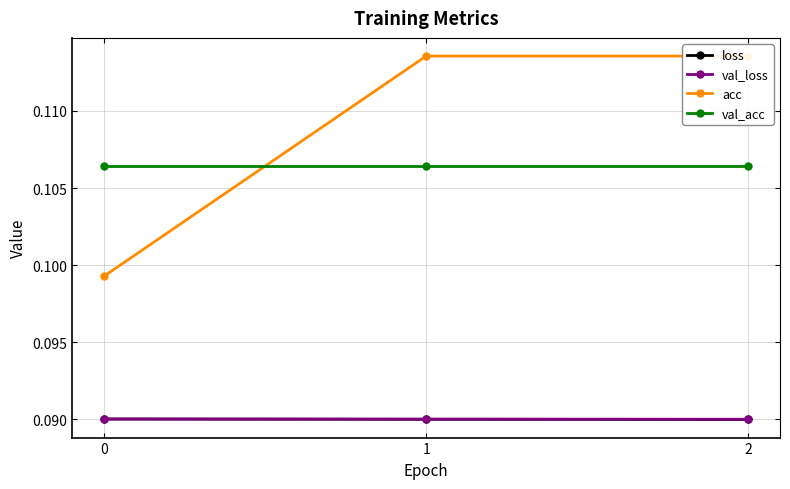

What is the lowest value of the acc series?

0.1